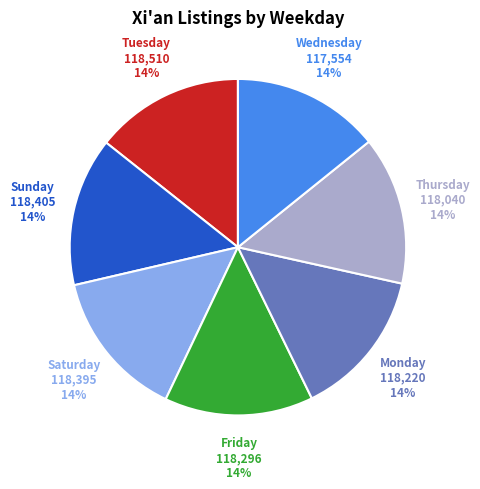

To the nearest percent, what is the average slice percentage?

14%